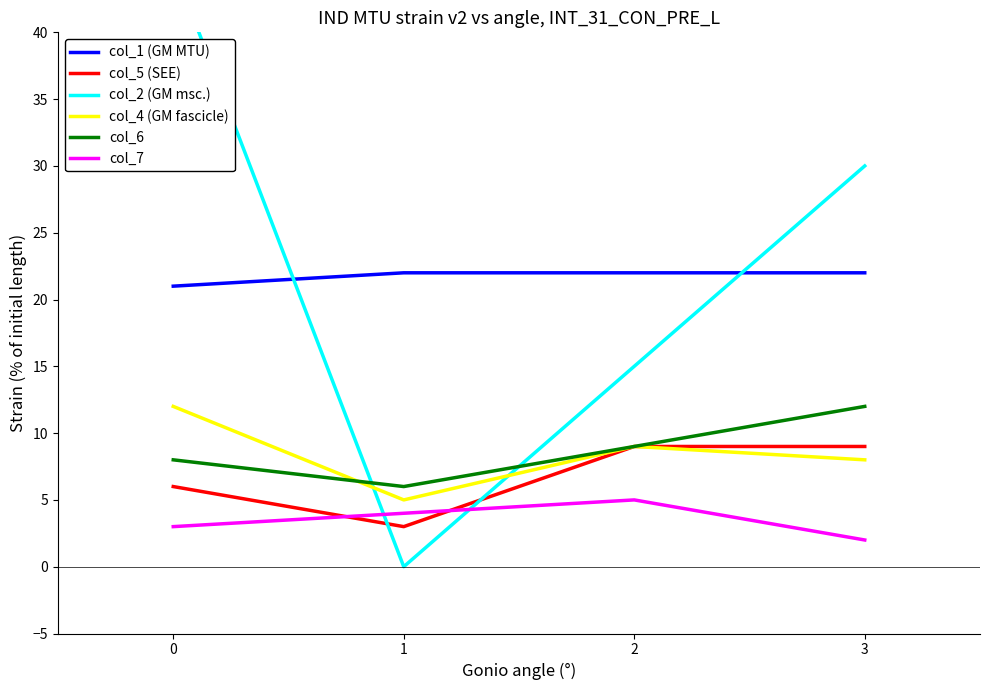

Which series has the largest total across all categories?

col_2 (GM msc.)